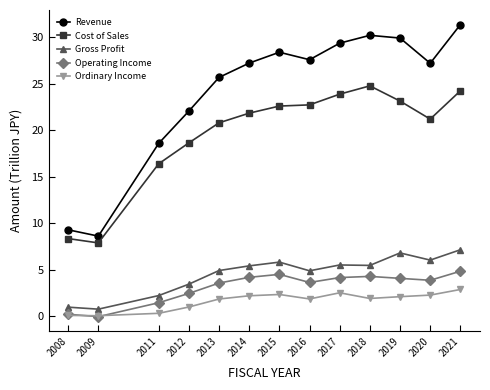

What is the minimum value for Operating Income?

-0.1